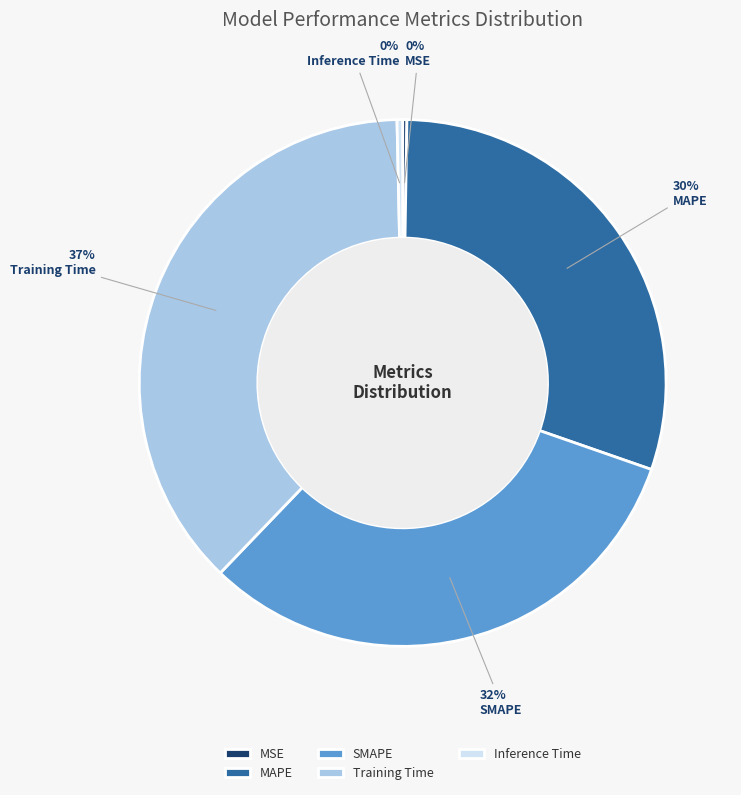

Combined, do Training Time and Inference Time account for over 50%?

No